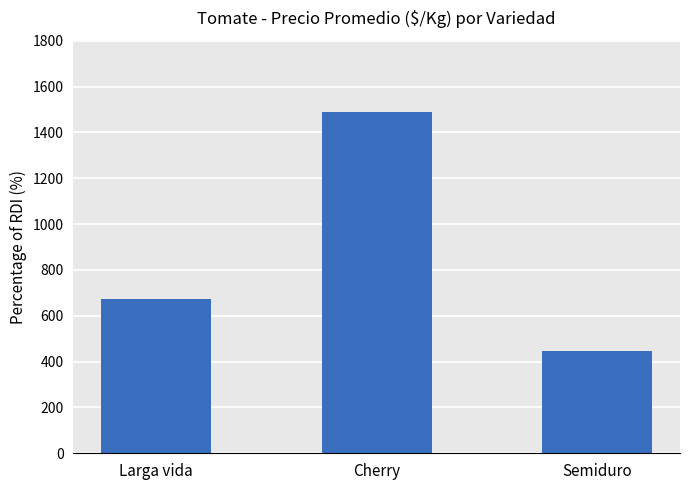

What is the difference between the maximum and minimum values?

1045